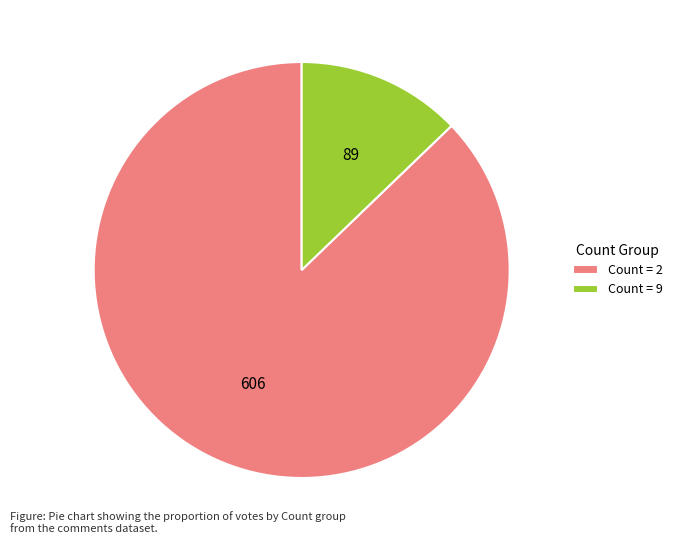

Which has a higher value, Count = 2 or Count = 9?

Count = 2